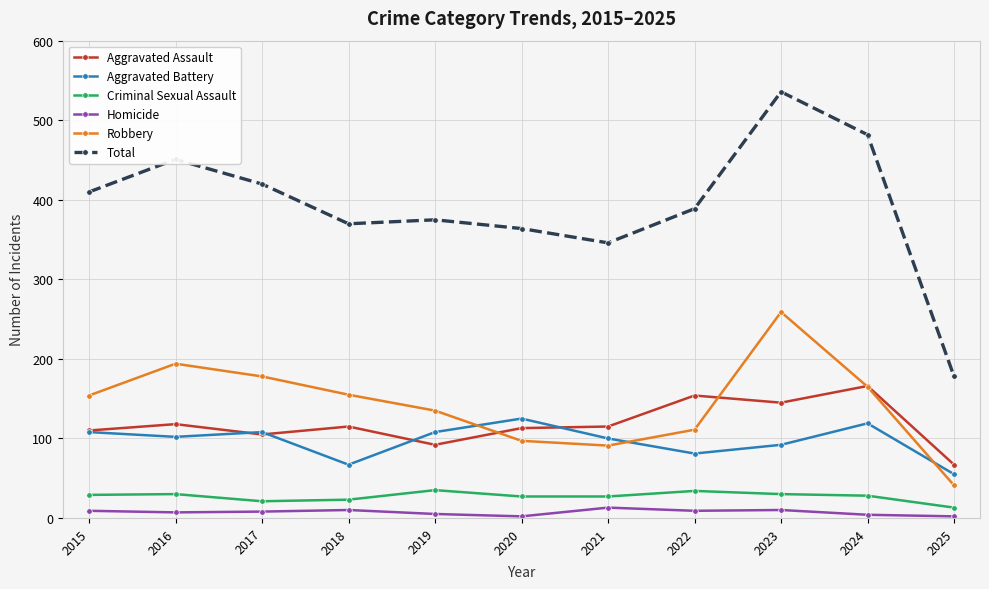

Which series changed the most between 2016 and 2021?

Total